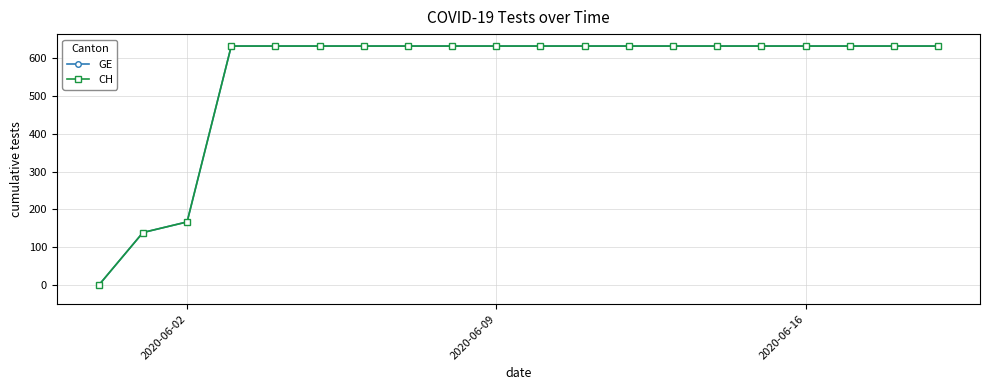

What is the difference between the maximum and minimum values in the GE series?

631